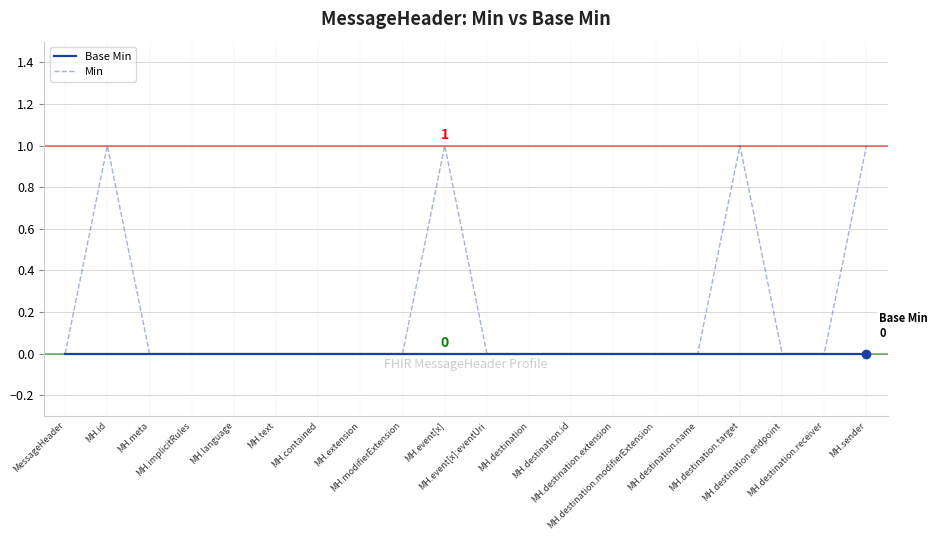

Reading left to right, list all the values displayed in this chart.

Base Min: 0	0	0	0	0	0	0	0	0	0	0	0	0	0	0	0	0	0	0	0
Min: 0	1	0	0	0	0	0	0	0	1	0	0	0	0	0	0	1	0	0	1